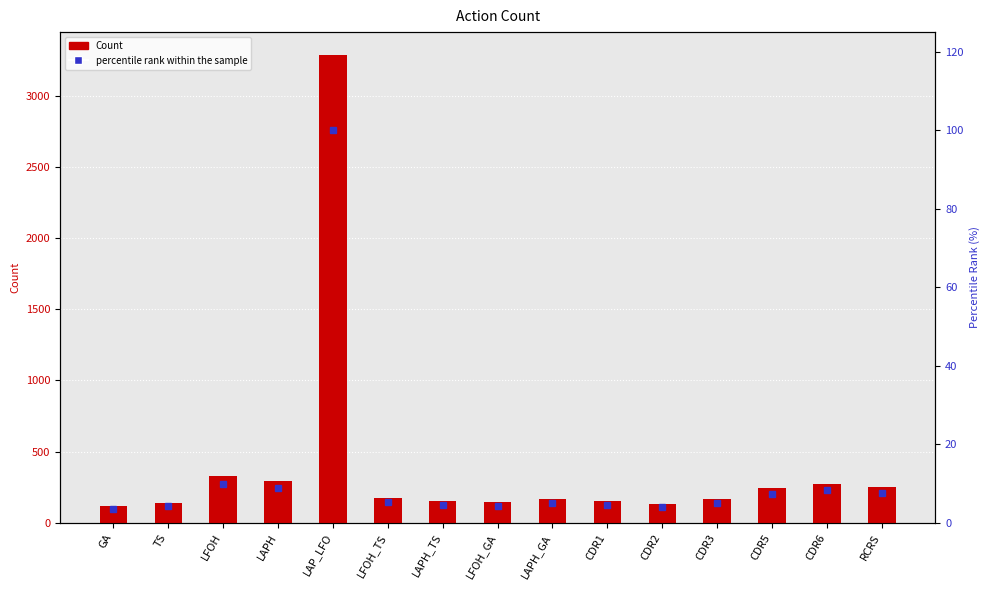

At which category is the sum across all series the highest?

LAP_LFO